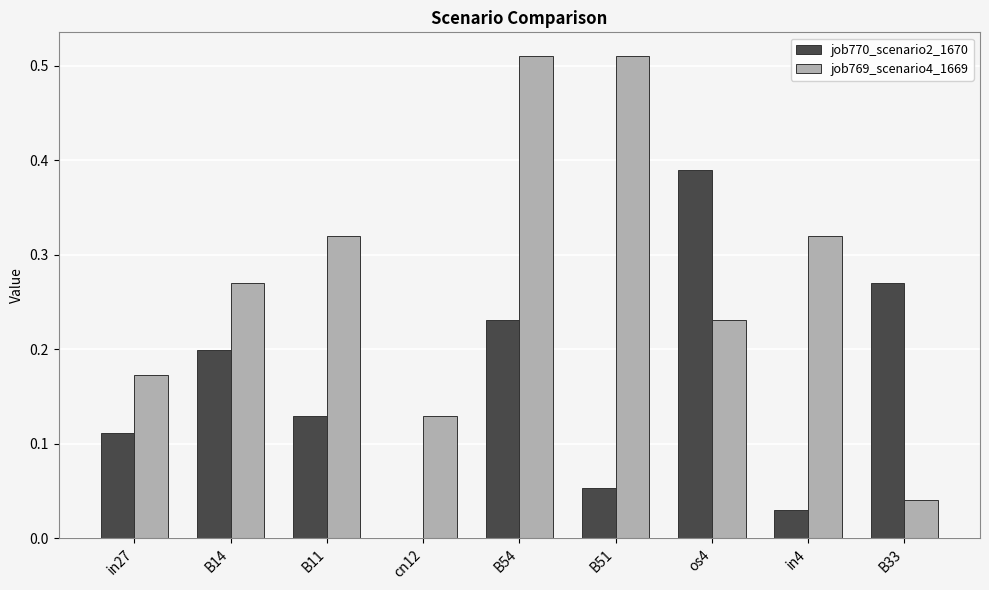

Which series has the widest spread of values?

job769_scenario4_1669